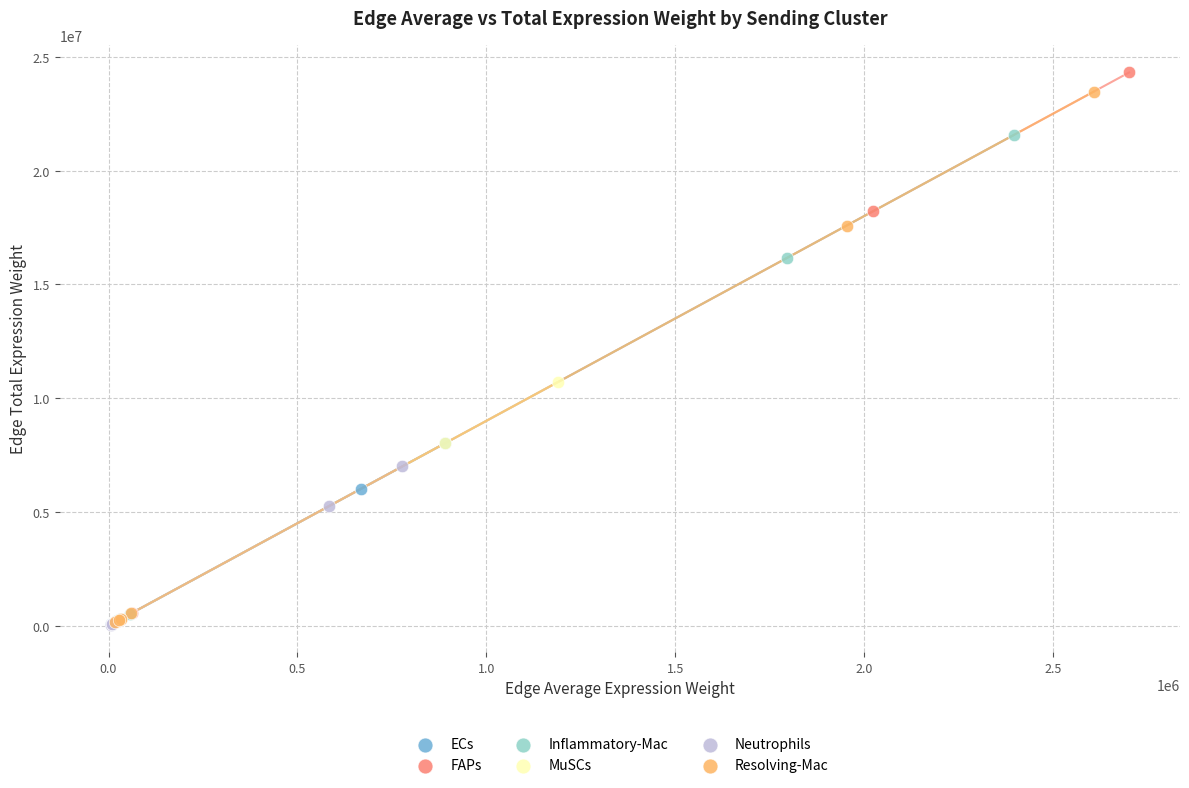

What are all the series names shown in the legend?

ECs, FAPs, Inflammatory-Mac, MuSCs, Neutrophils, Resolving-Mac